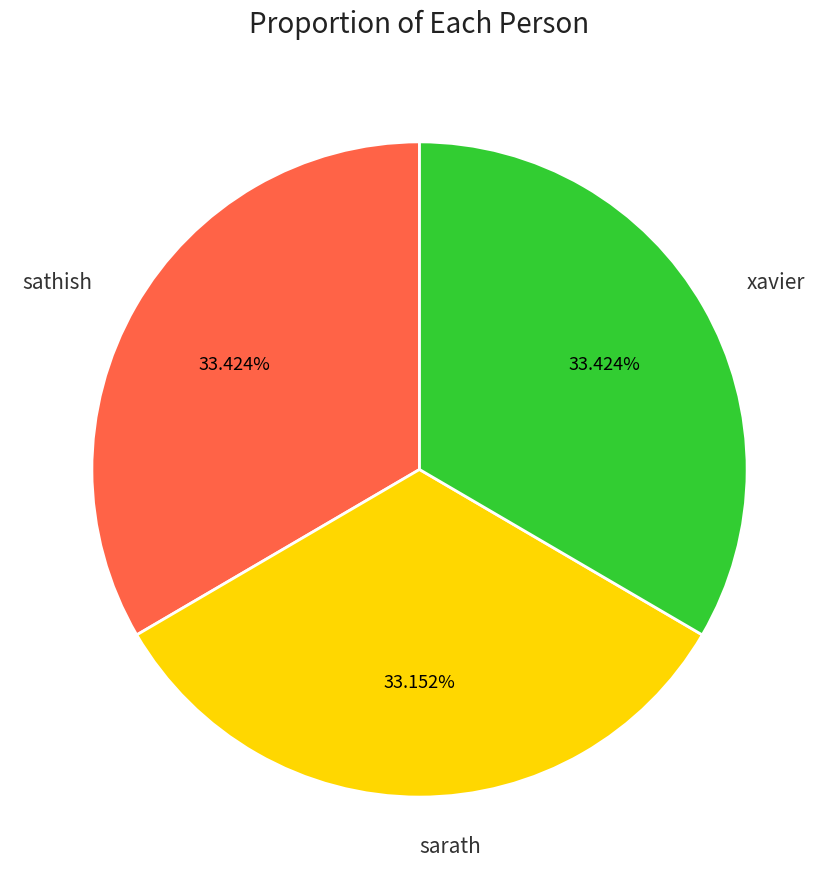

Combined, what portion of the pie is xavier and sarath?

66.6%